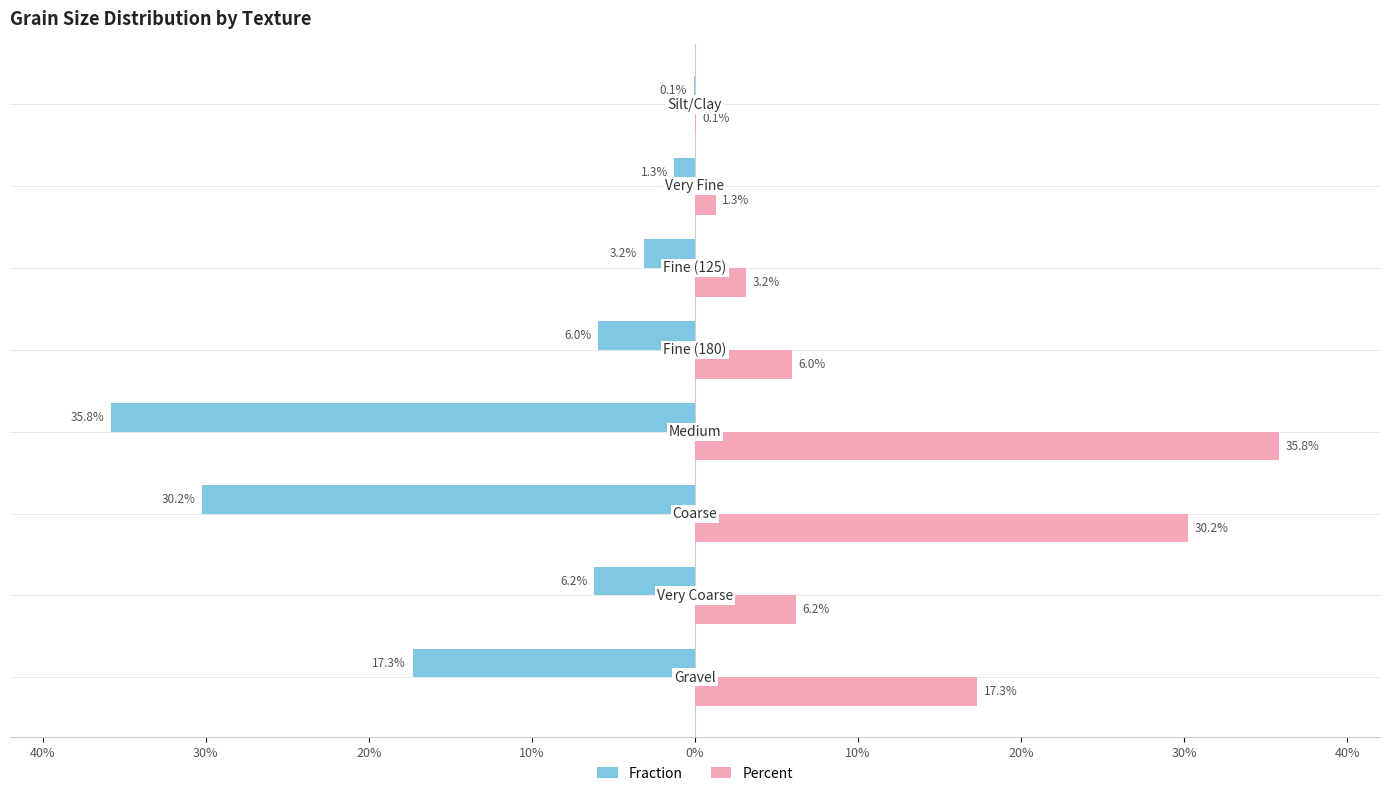

What are all the series names shown in the legend?

Fraction, Percent